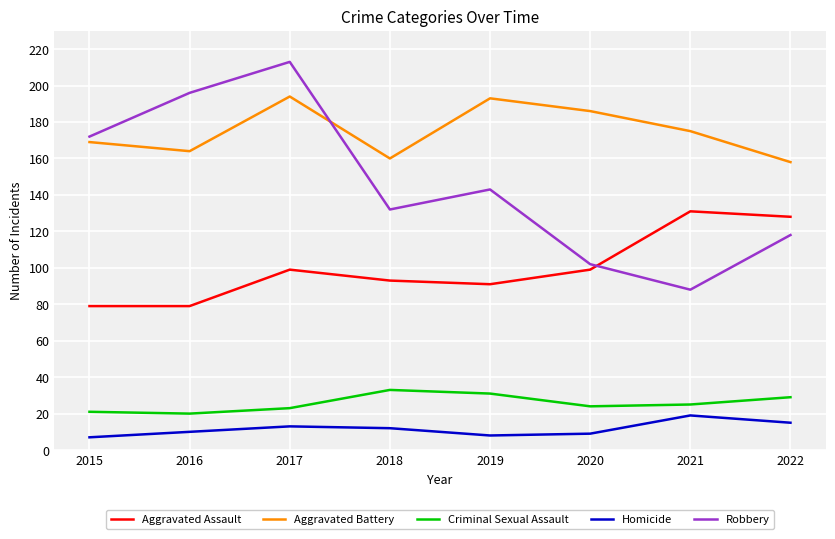

What are all the series names shown in the legend?

Aggravated Assault, Aggravated Battery, Criminal Sexual Assault, Homicide, Robbery